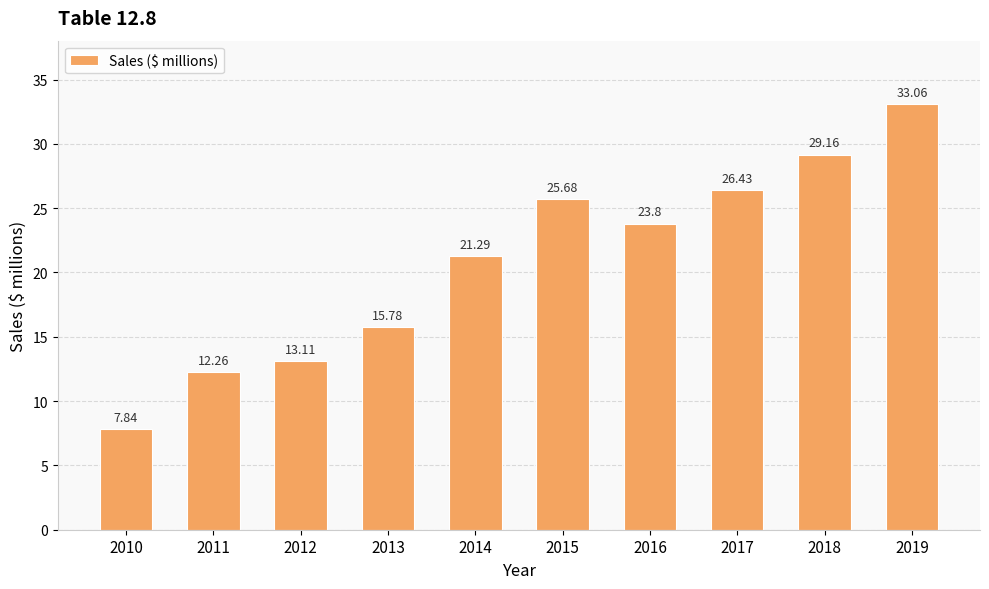

What is the difference between the maximum and minimum values?

25.2